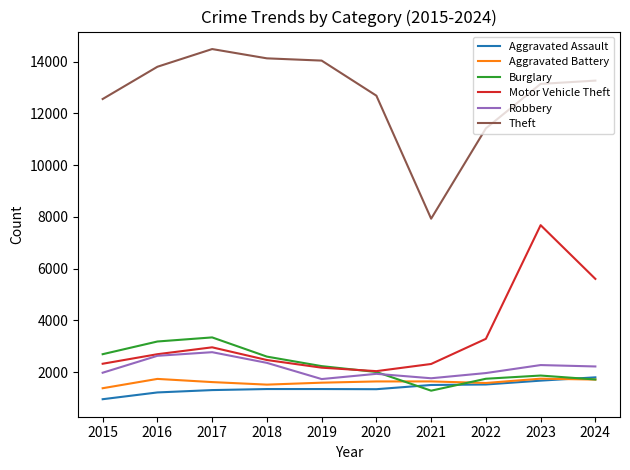

How many distinct data groups are displayed?

6